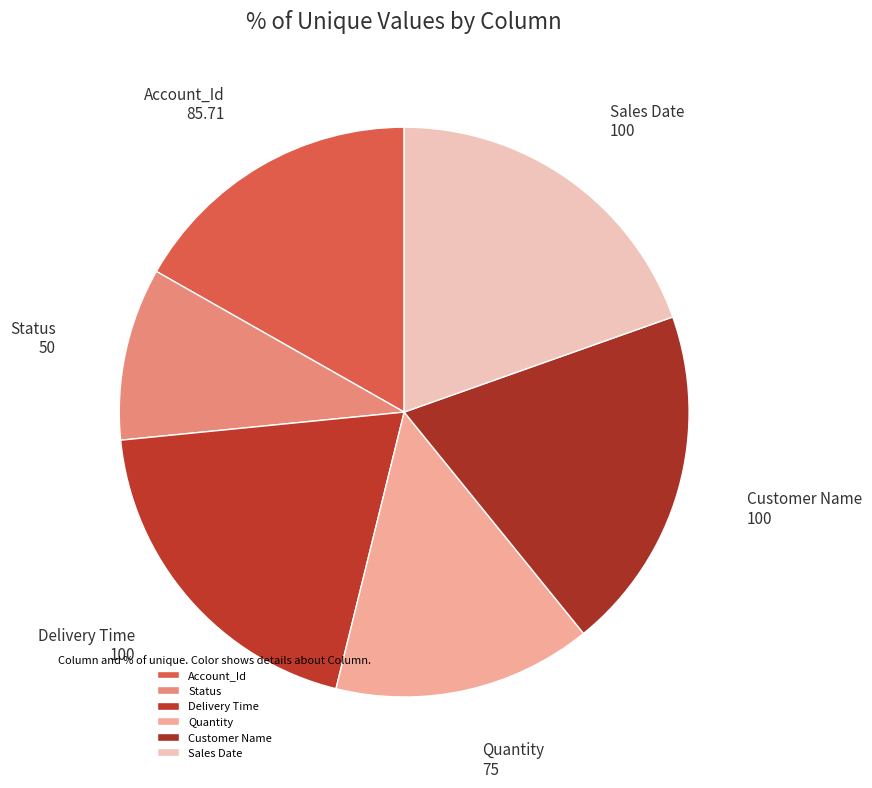

Combined, do Status and Delivery Time account for over 50%?

No